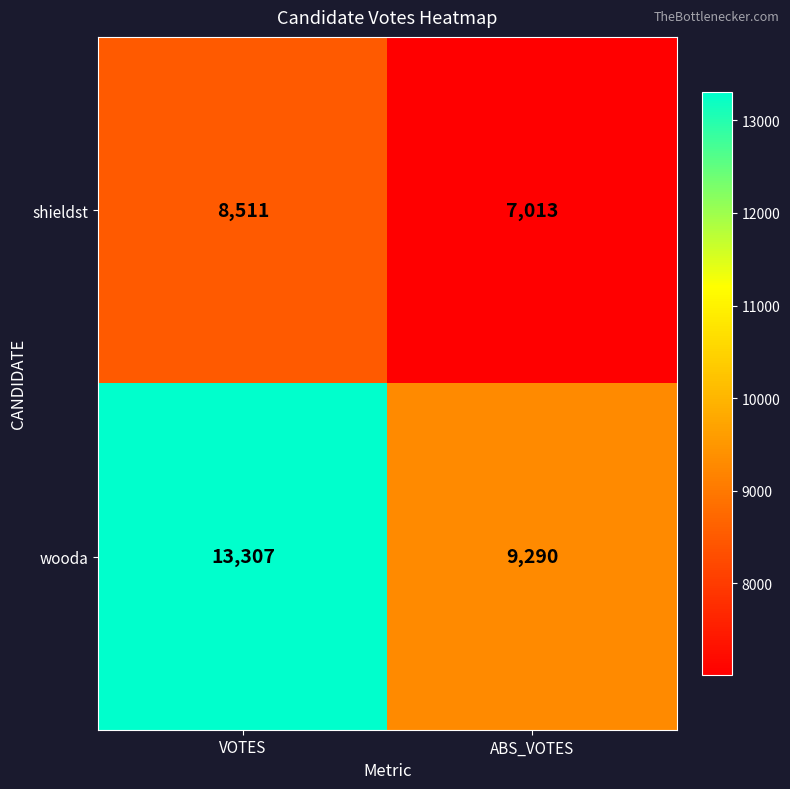

List the series in order of their peak value, lowest first.

shieldst, wooda